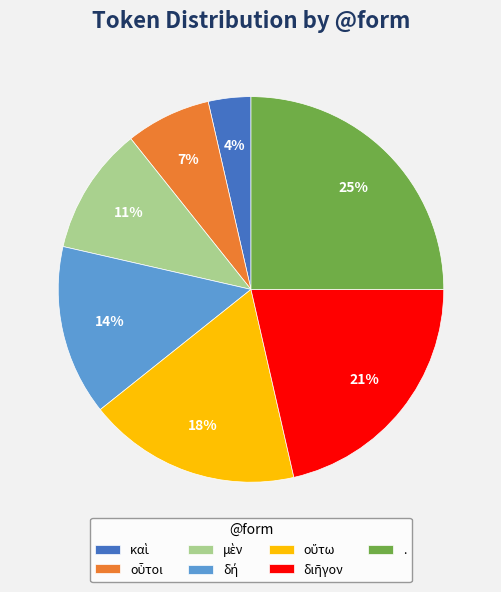

What percentage is the . slice, to the nearest percent?

25%